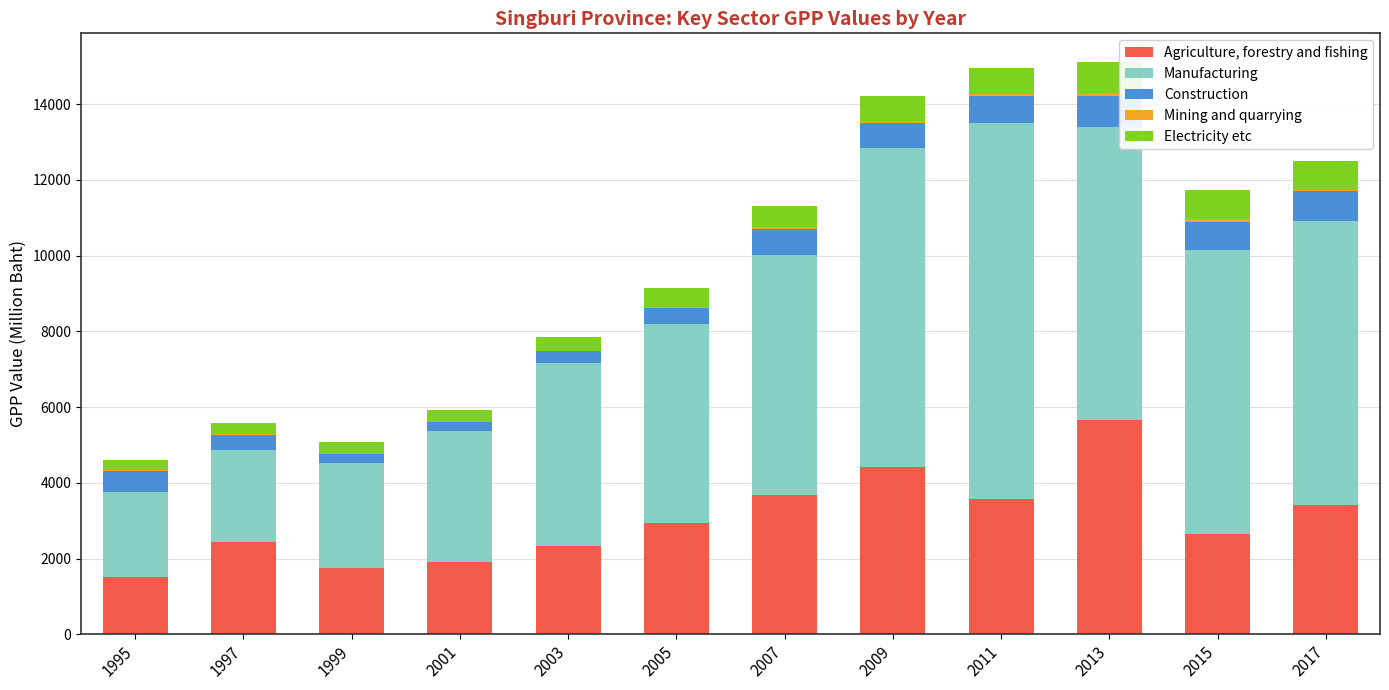

True or false: Agriculture, forestry and fishing has a value of 5646.1 at 2013.

True